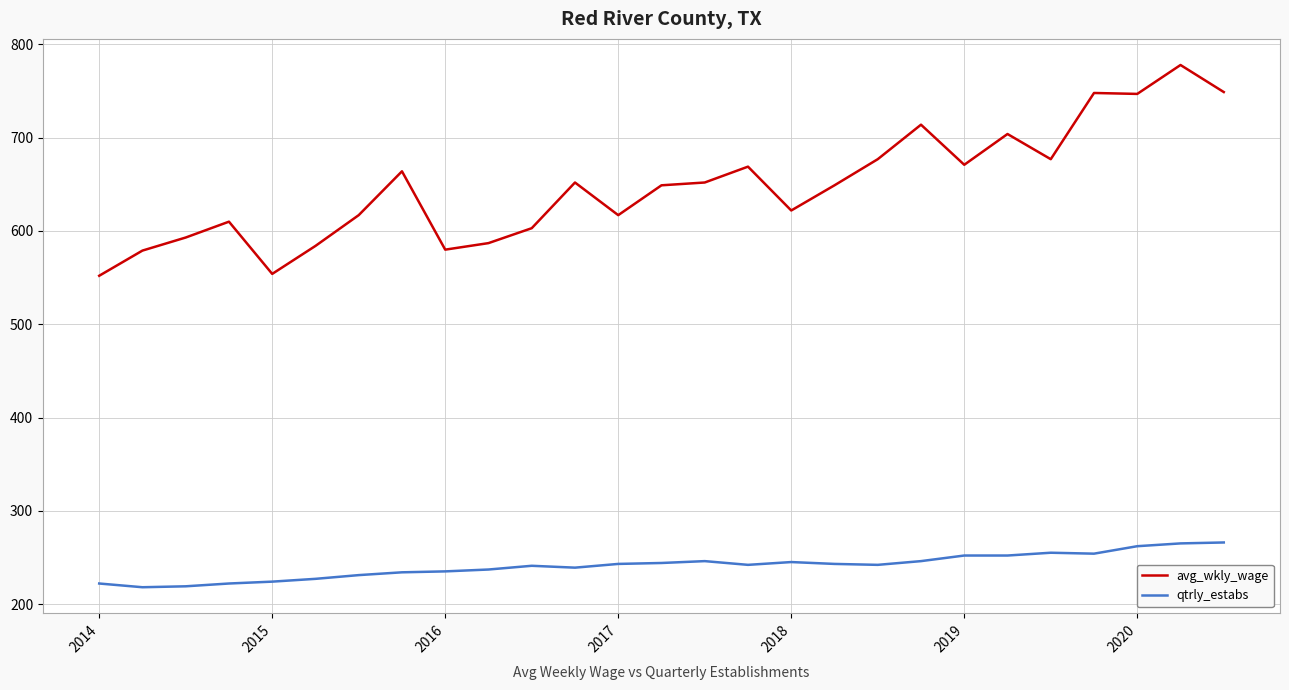

What is the difference between the maximum and minimum values in the qtrly_estabs series?

48